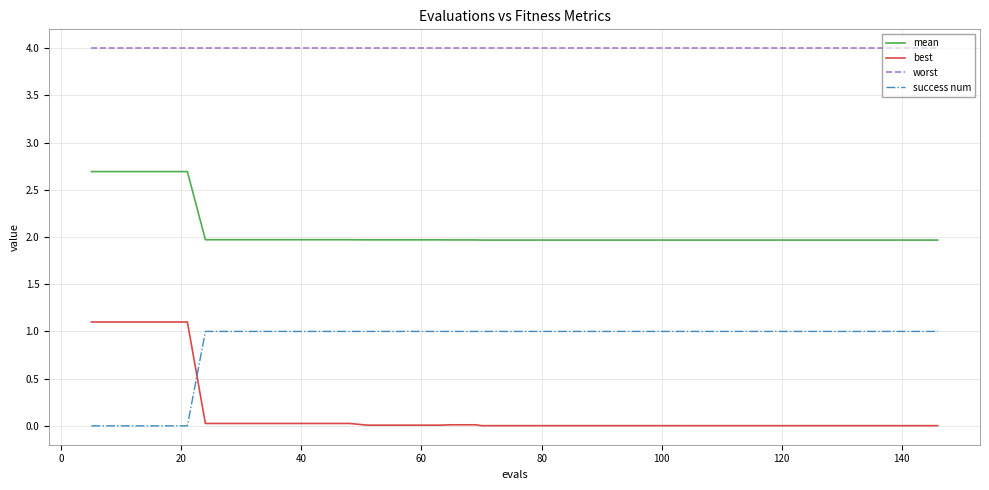

Which series has the largest total across all categories?

worst